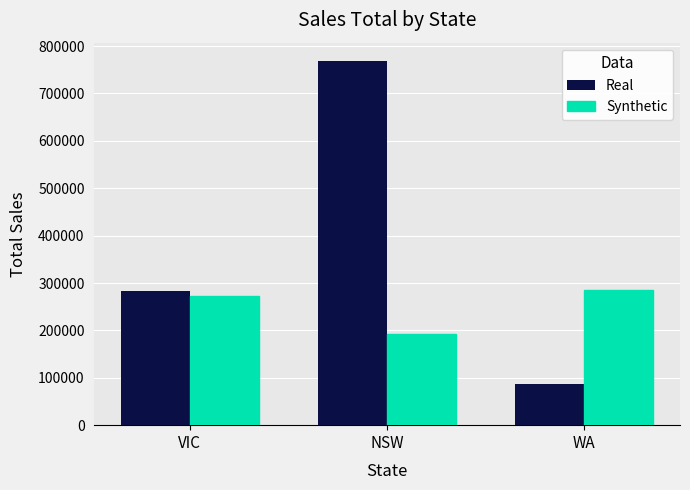

What is the label of the 2nd bar from the left?

NSW